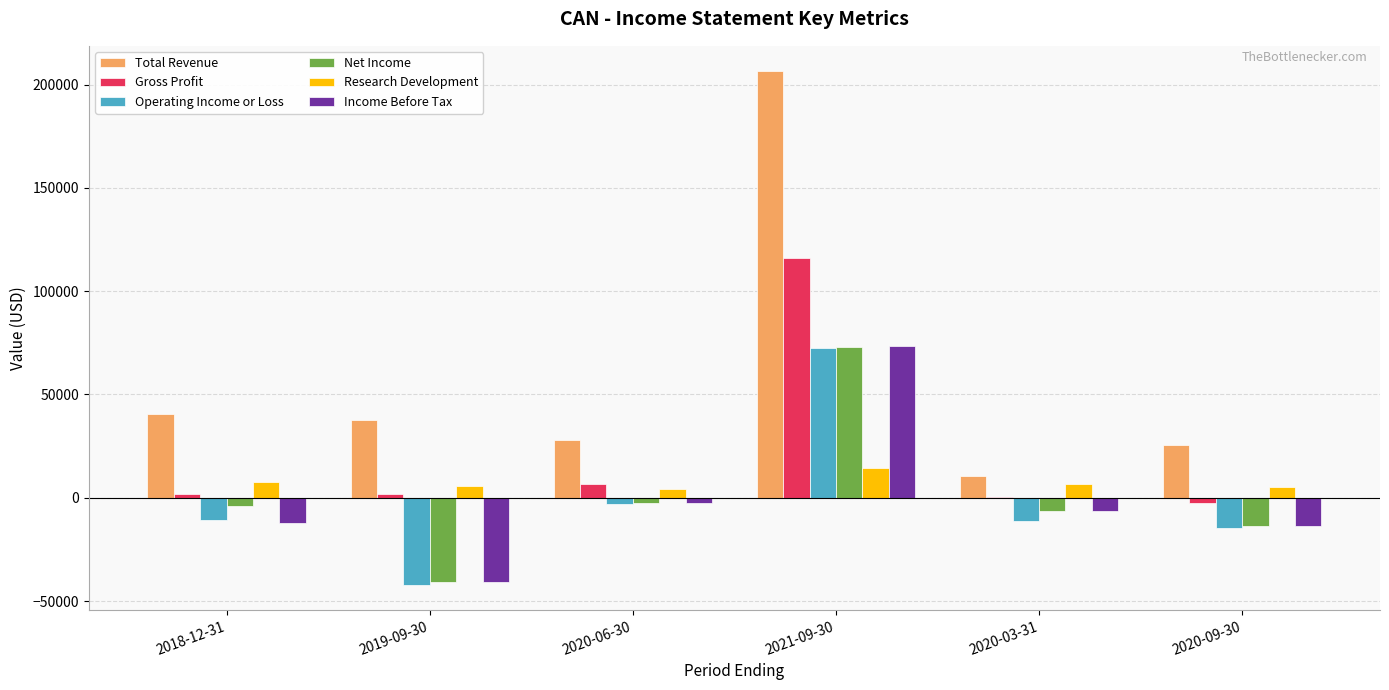

What is the sum of the Gross Profit values at 2020-09-30 and 2018-12-31?

-1000